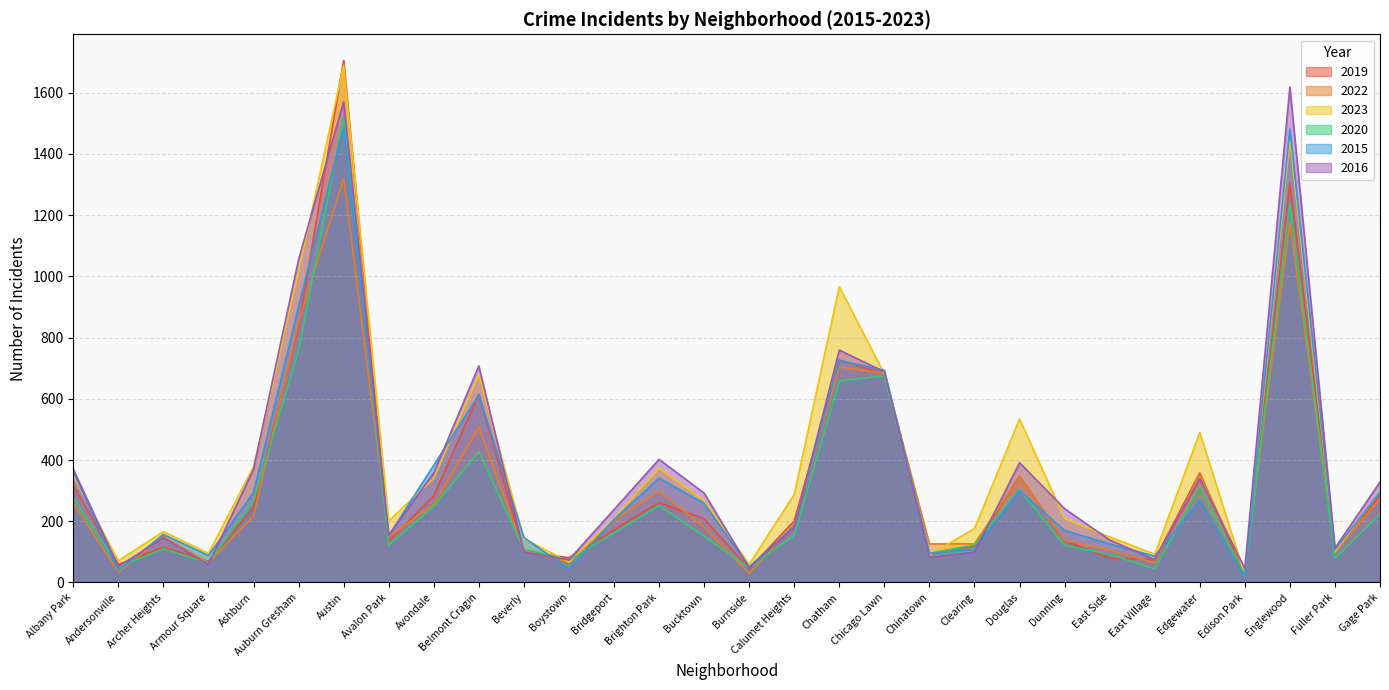

What is the label of the 2nd point from the left?

Andersonville